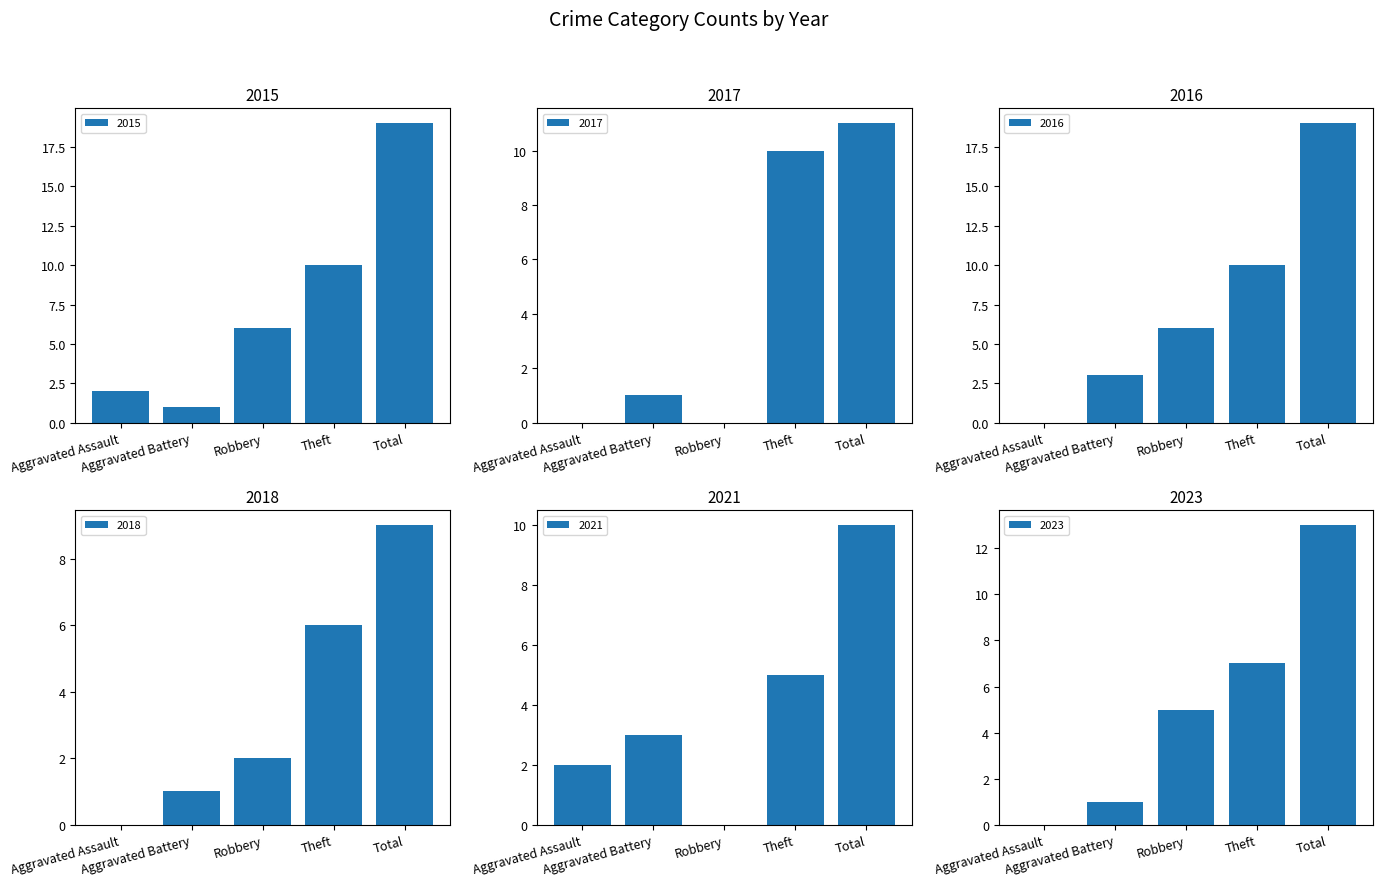

True or false: 2023 has a value of 1 at Aggravated Battery.

False